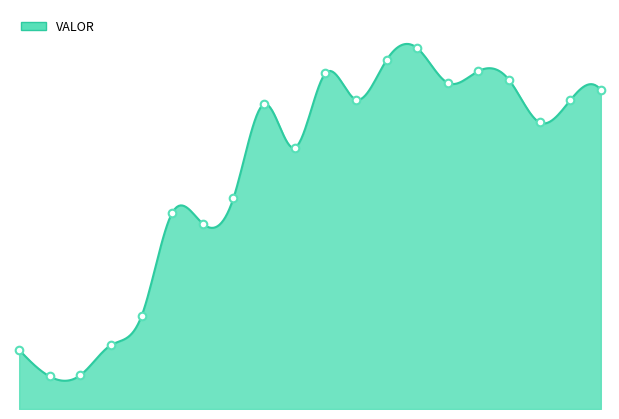

Approximately how many times larger is the value at 15.0 compared to 10.0?

1.0